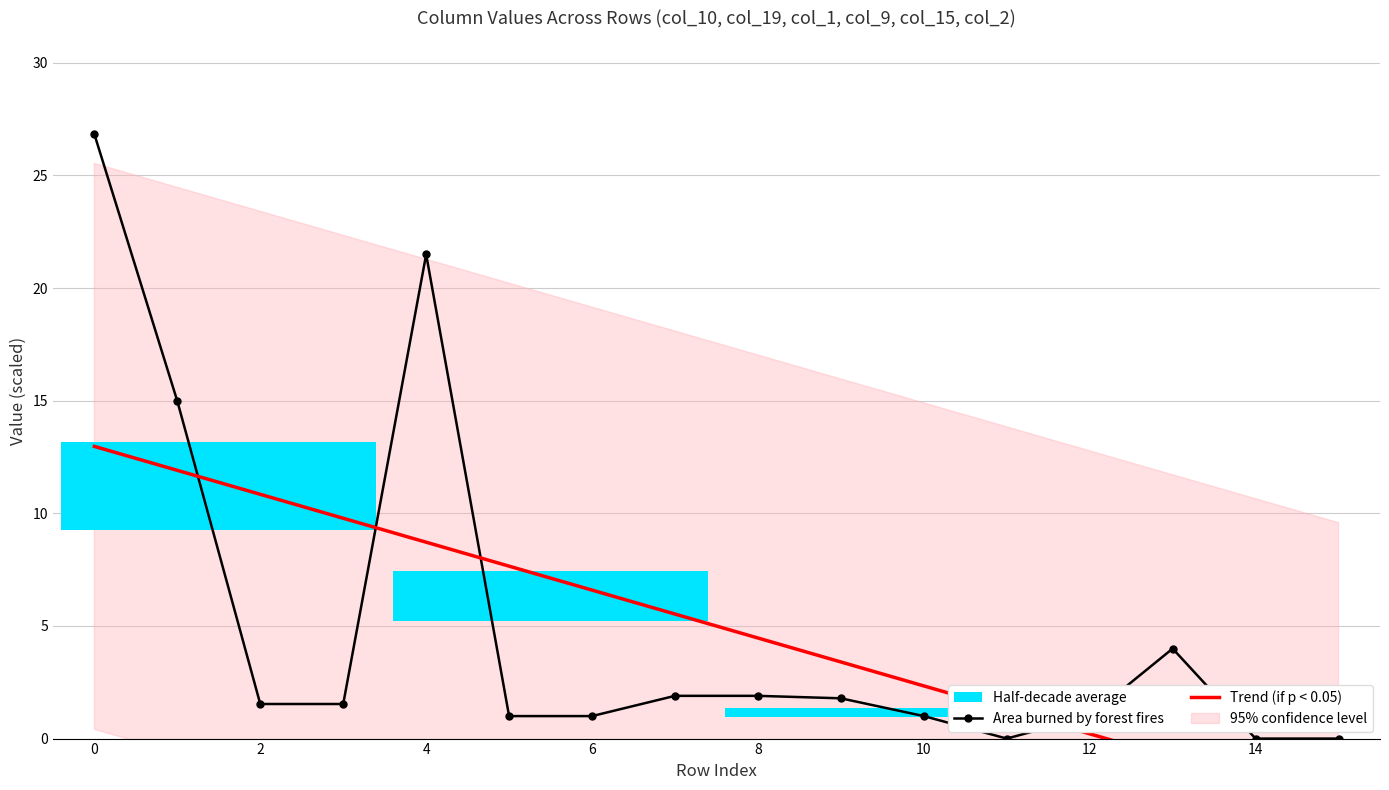

What is the difference between the Trend (if p < 0.05) values at 14 and 10?

4.3